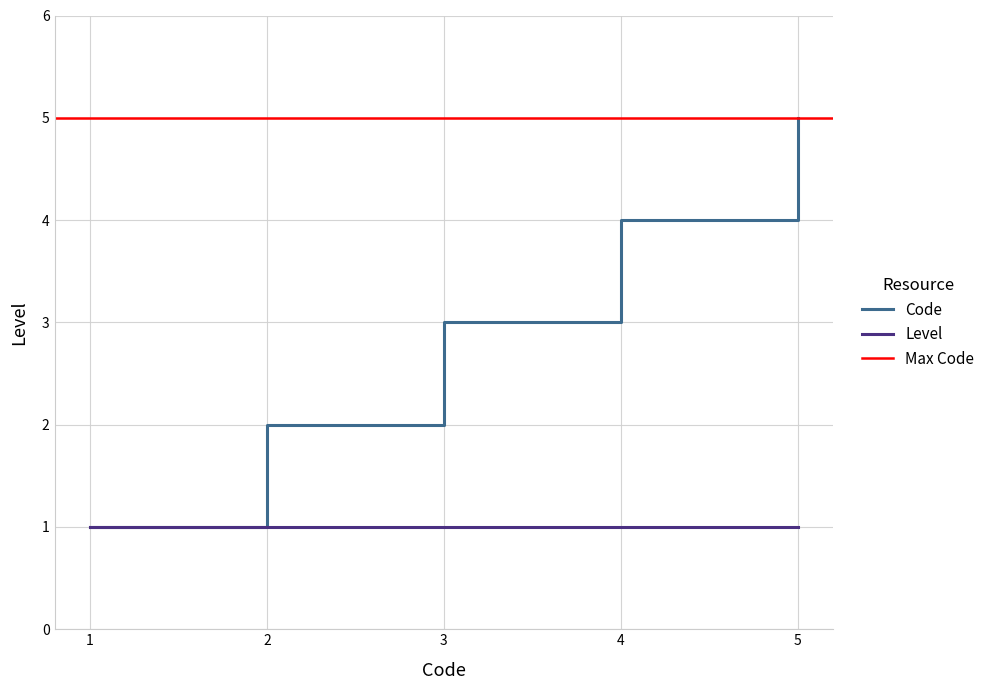

The Code series shows 3 at 5. True or false?

False